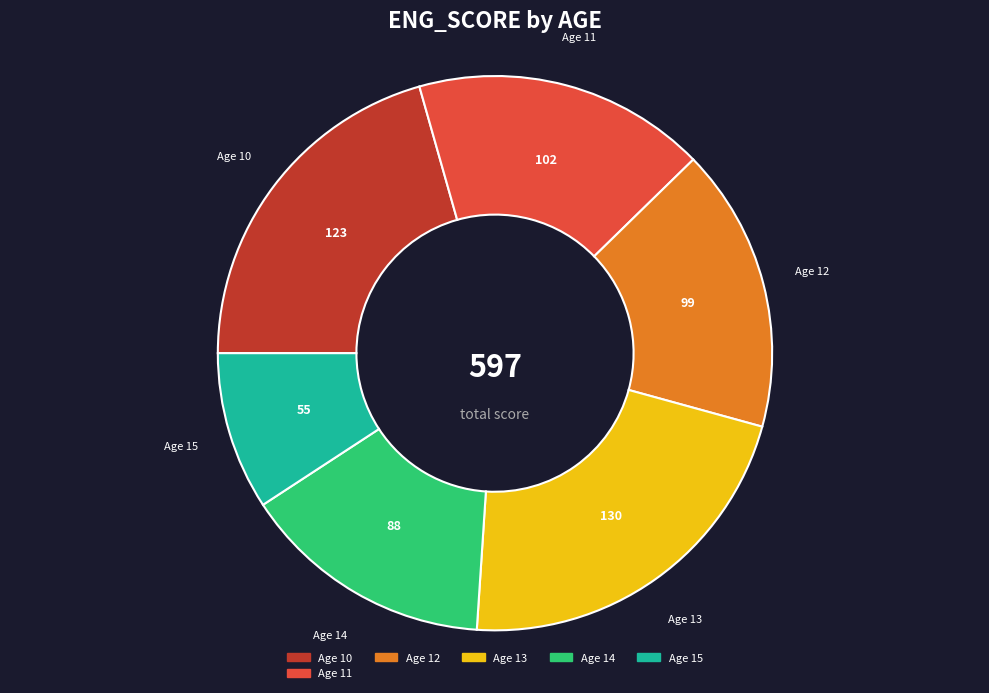

How many slices are in this pie chart?

6